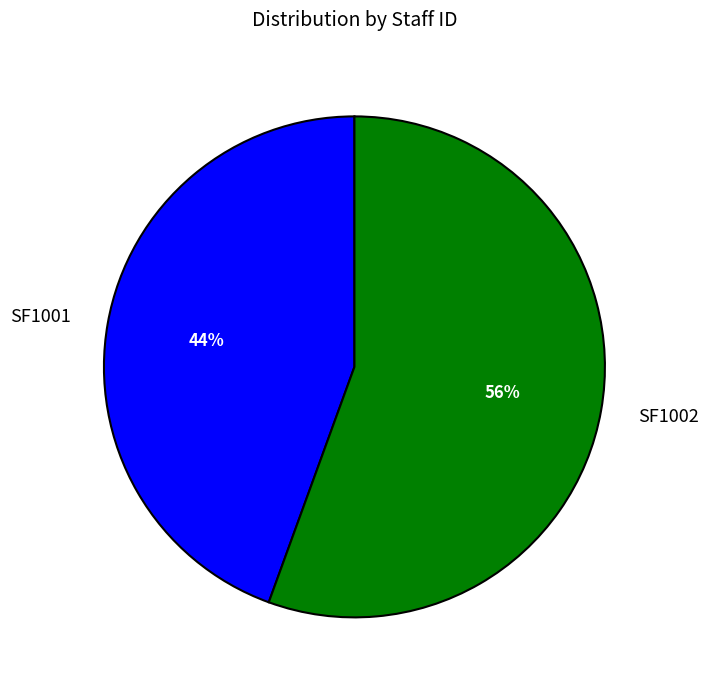

Which slice is the smallest?

SF1001